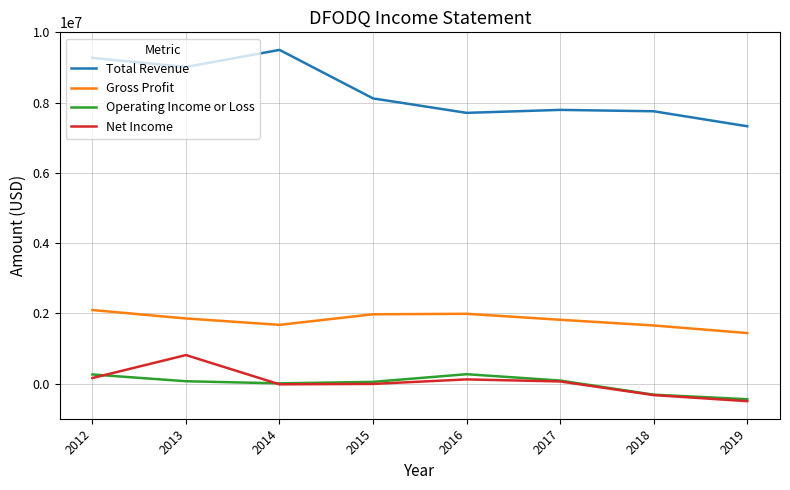

What is the difference between the second highest and minimum values in the Gross Profit series?

548400